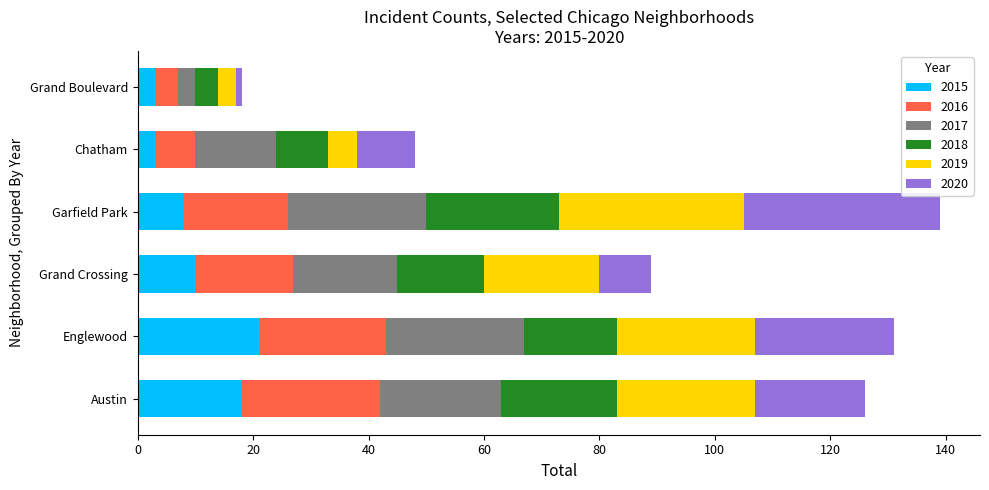

What is the maximum value for 2015?

21